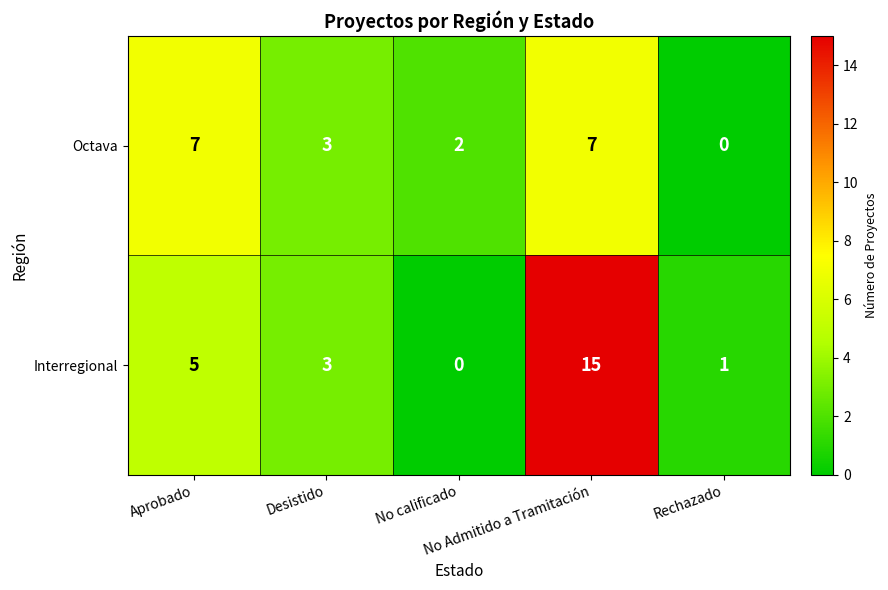

At Aprobado, list the series in order from largest to smallest.

Octava, Interregional